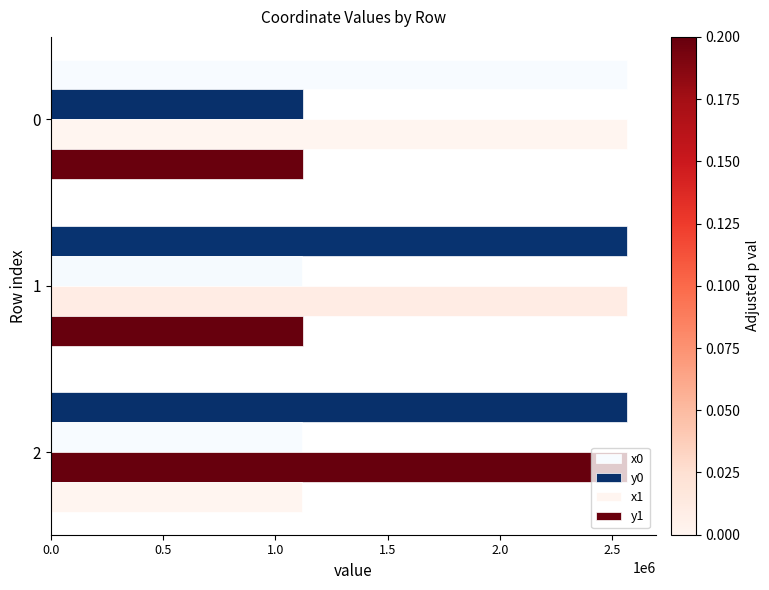

What is the value of the x1 bar at the 2nd from the left?

2566253.4